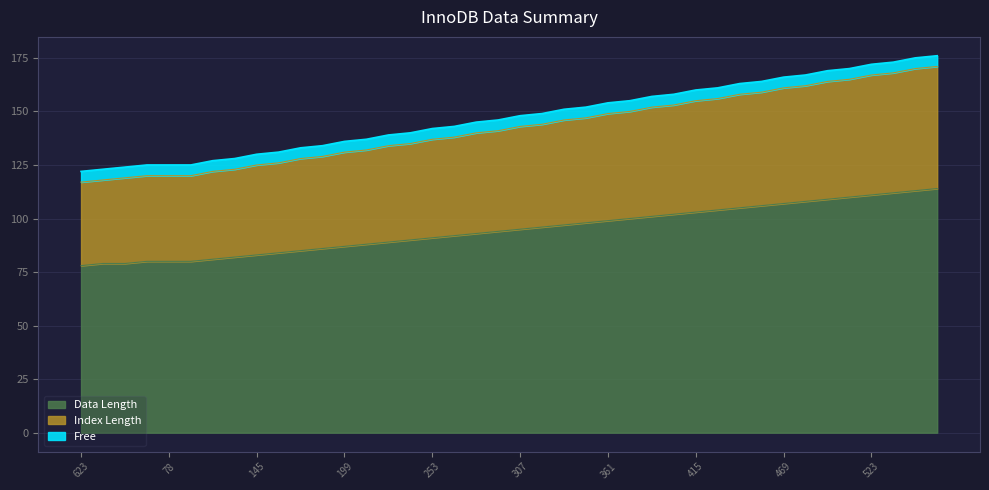

The Index Length series shows 162 at 33. True or false?

True